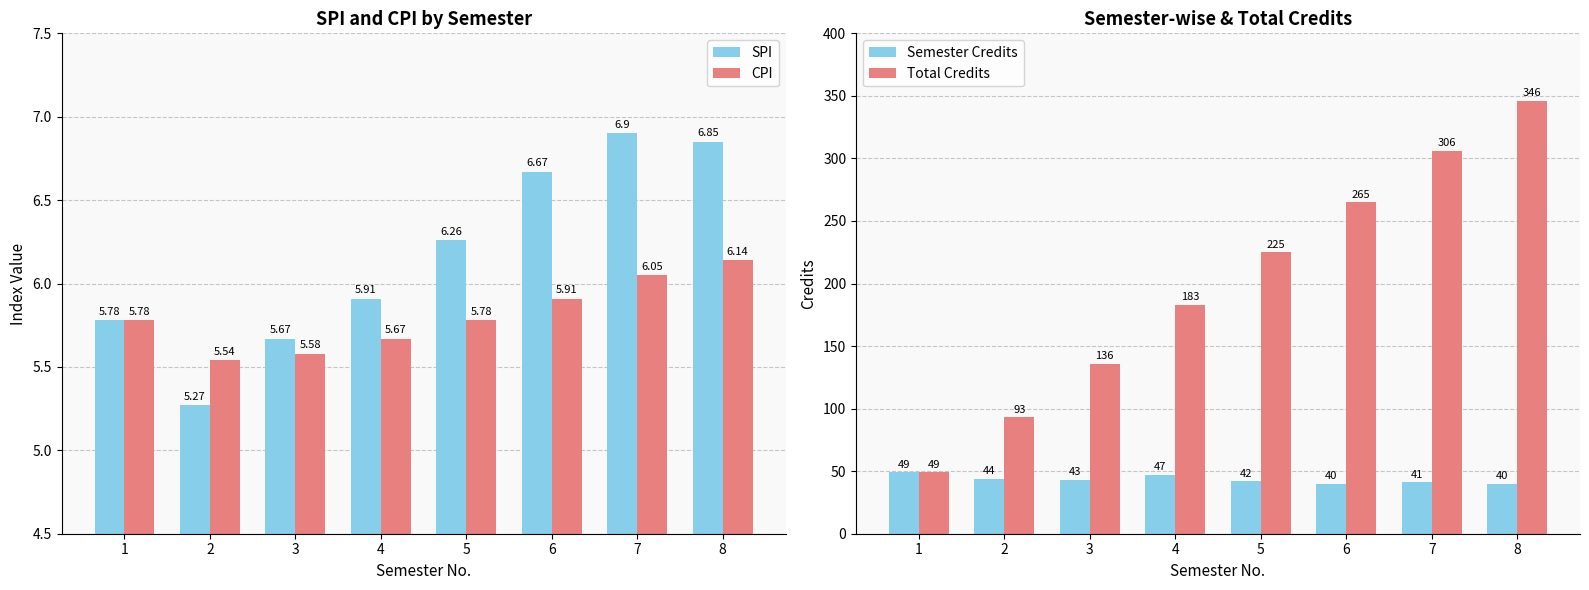

What is the difference between the maximum and minimum values in the Semester Credits series?

9